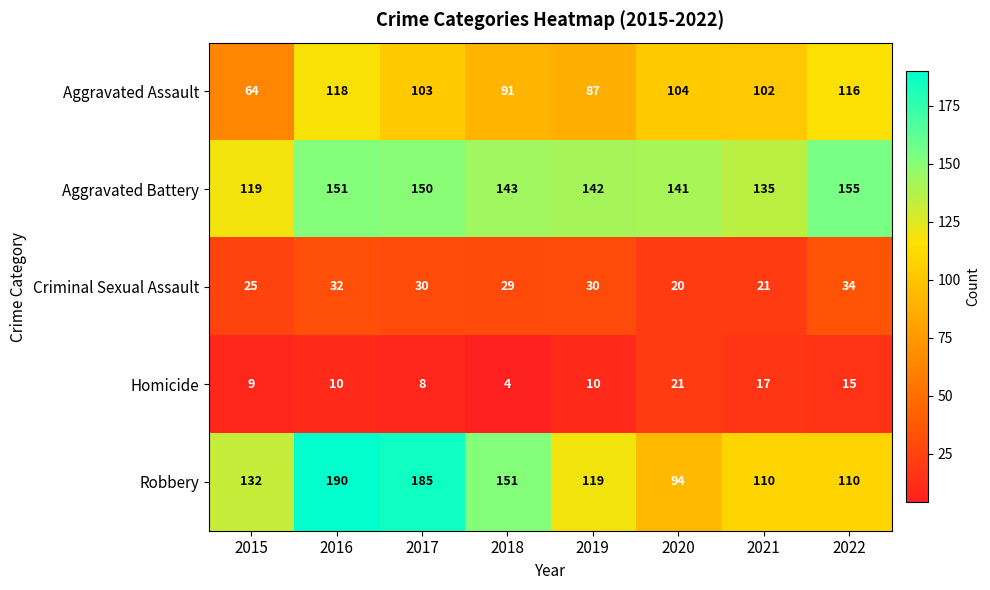

The value of Robbery at 2018 is 43. True or false?

False